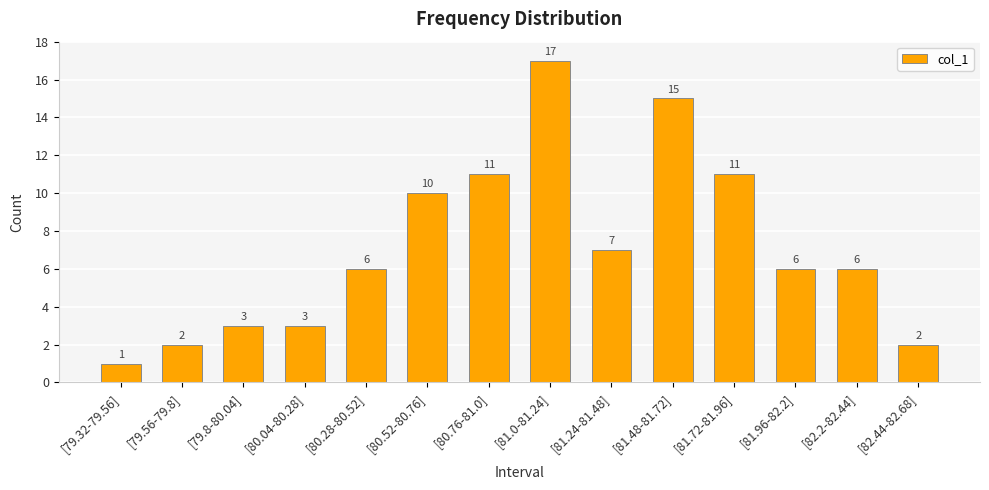

Does the chart contain stacked bars?

No